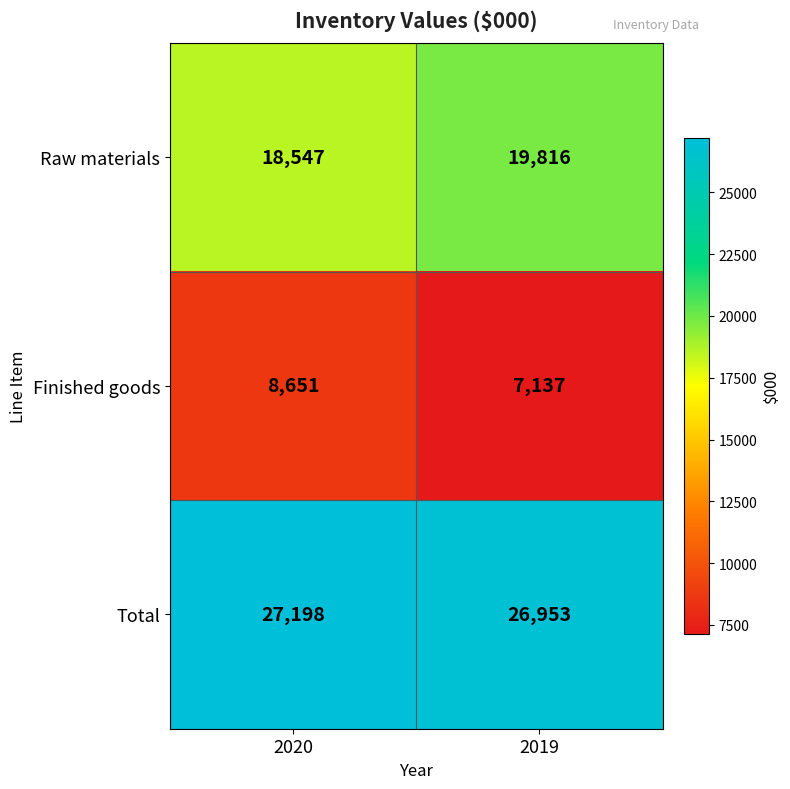

How many series are shown in this chart?

3